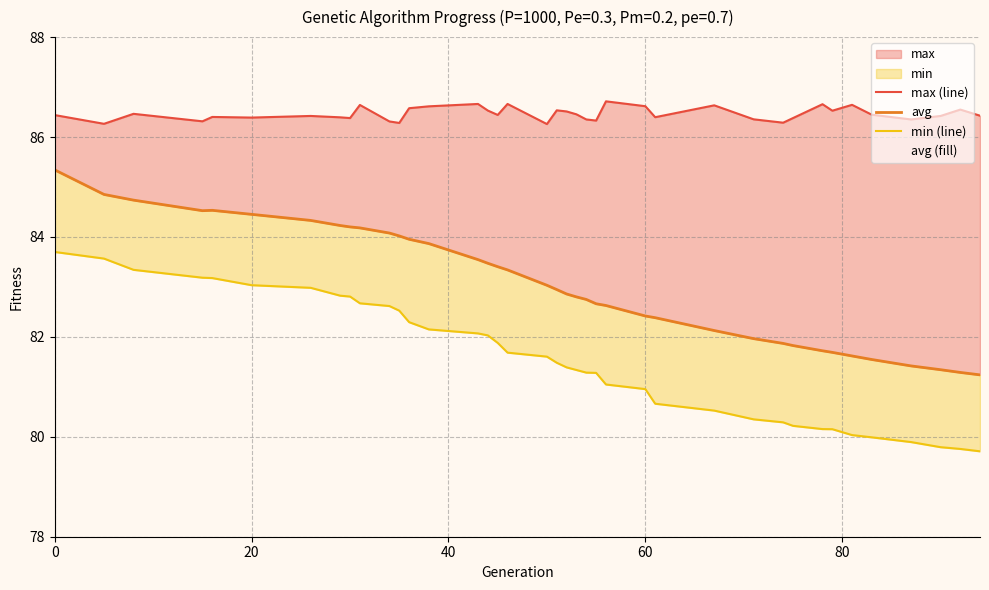

Which series has the largest total across all categories?

max (line)